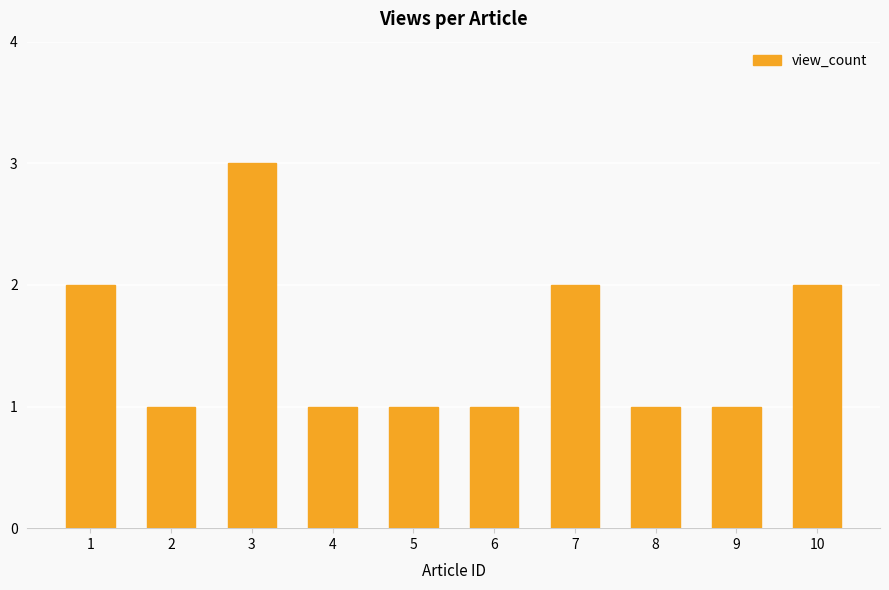

What is the minimum value shown in the chart?

1